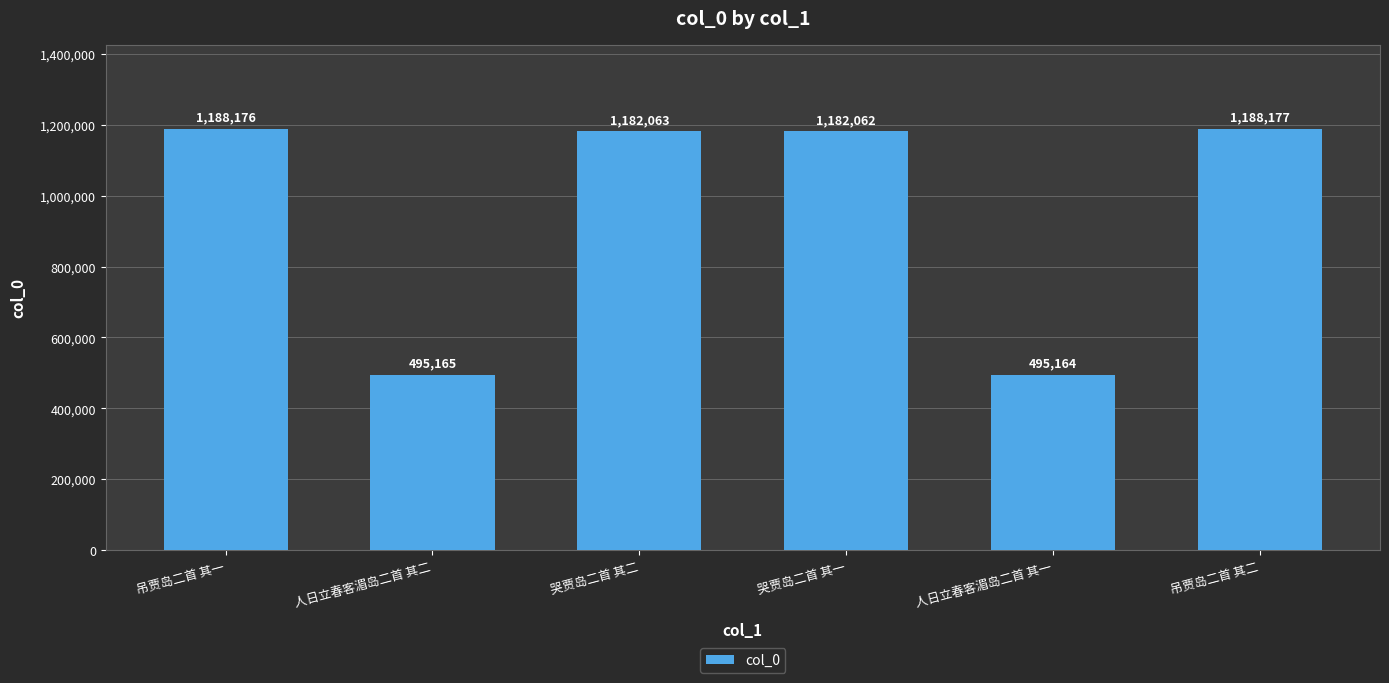

At which category does the chart reach its peak across all series?

吊贾岛二首 其二